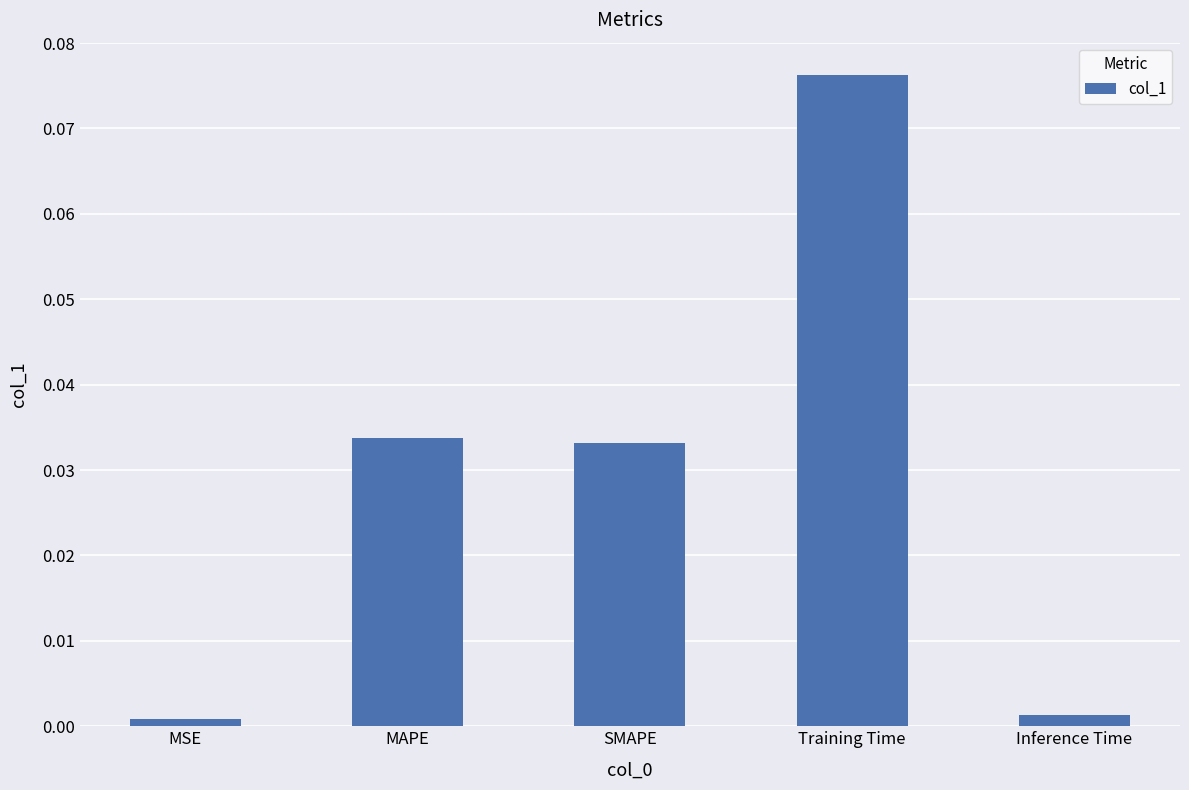

At which category does the chart reach its peak across all series?

Training Time